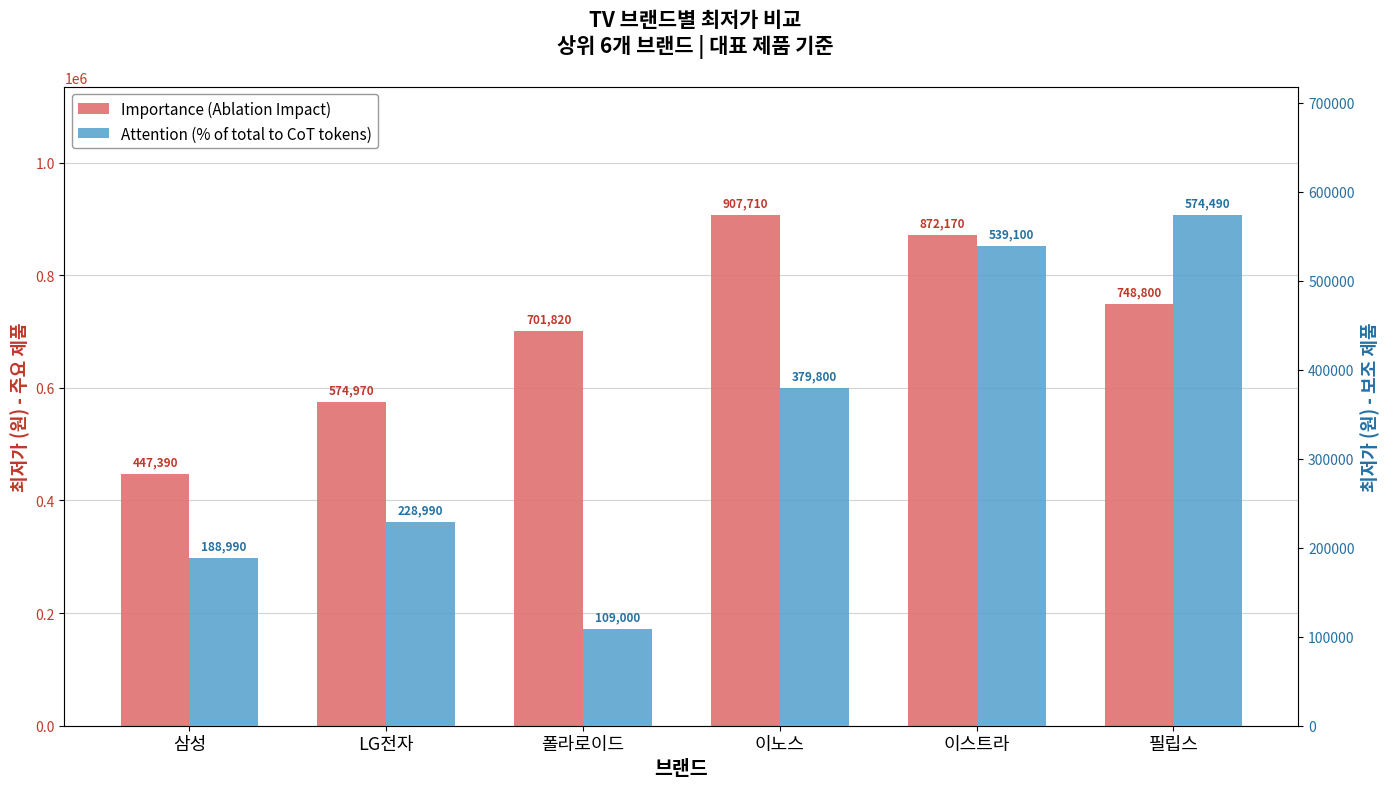

How many data points in Importance (Ablation Impact) are above 748800?

2